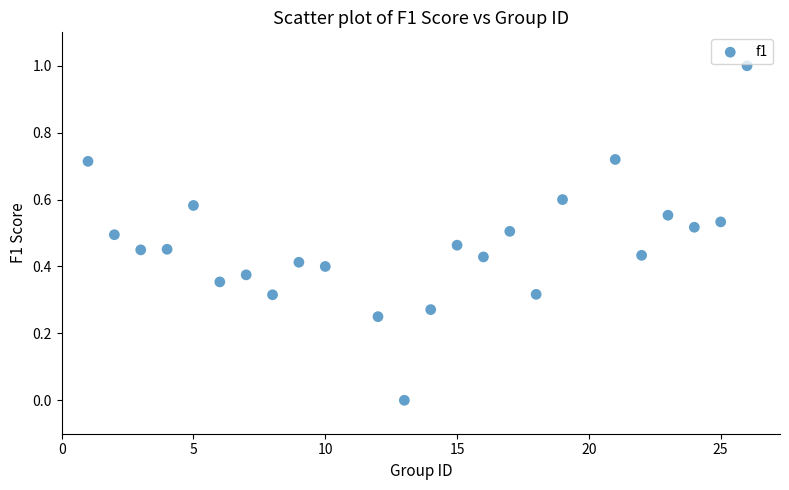

What is the range of Y values (max minus min)?

1.0